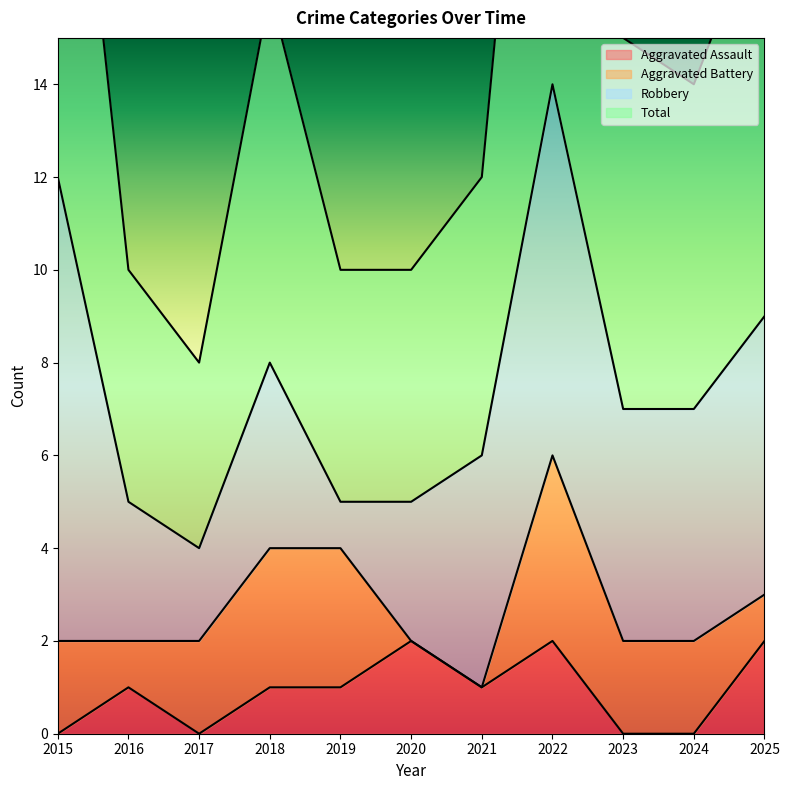

The value of Aggravated Assault at 2020 is 3. True or false?

False